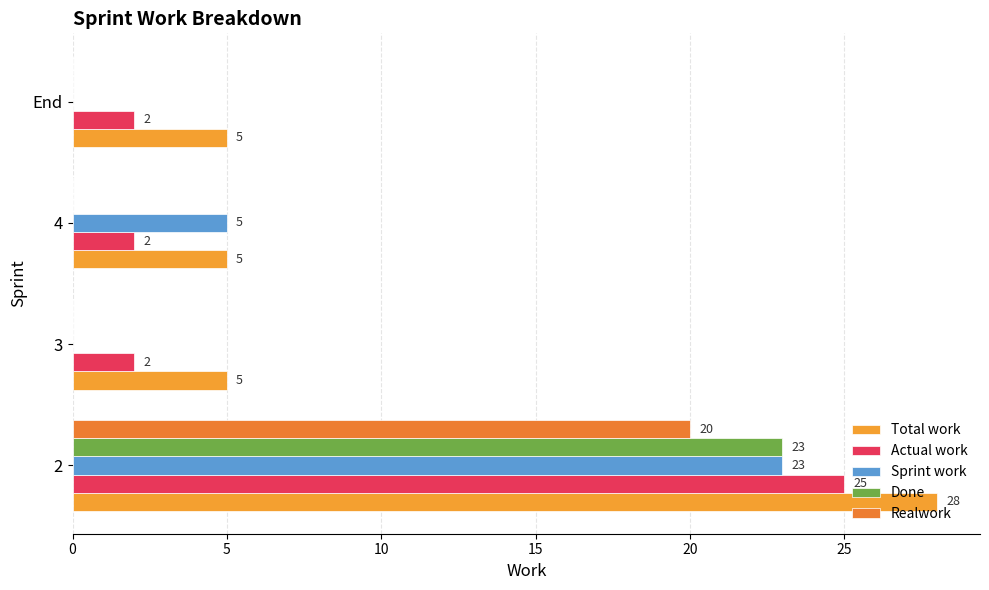

Reading right to left, list all the values displayed in this chart.

Total work: 5	5	5	28
Actual work: 2	2	2	25
Sprint work: 0	5	0	23
Done: 0	0	0	23
Realwork: 0	0	0	20